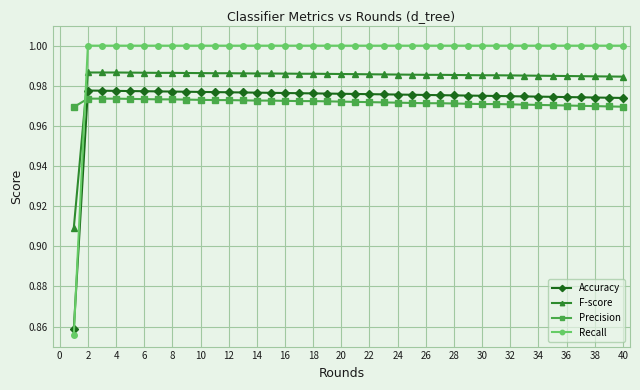

What is the difference between the maximum and minimum values in the Recall series?

0.1